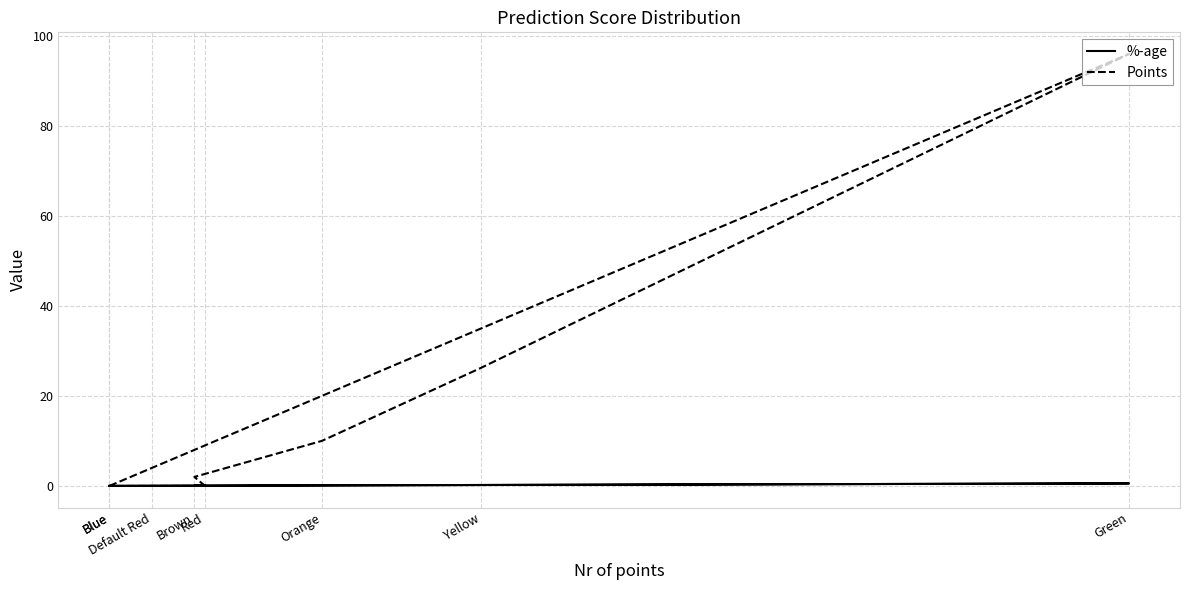

At how many categories does at least one series exceed 9?

3